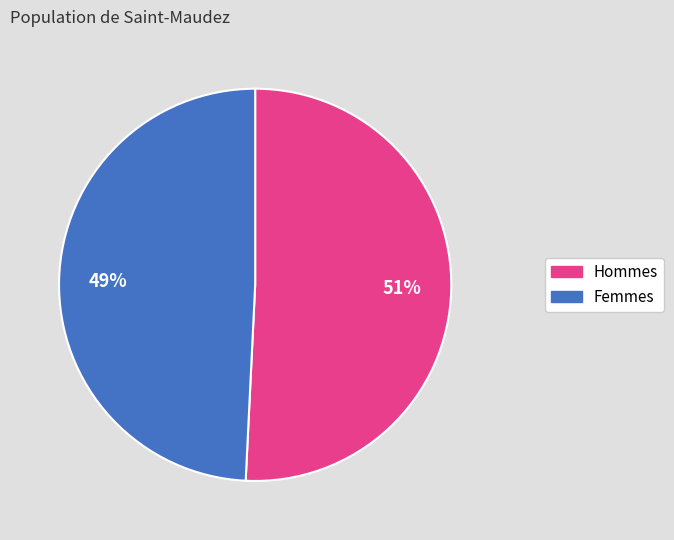

How many segments does this pie chart have?

2